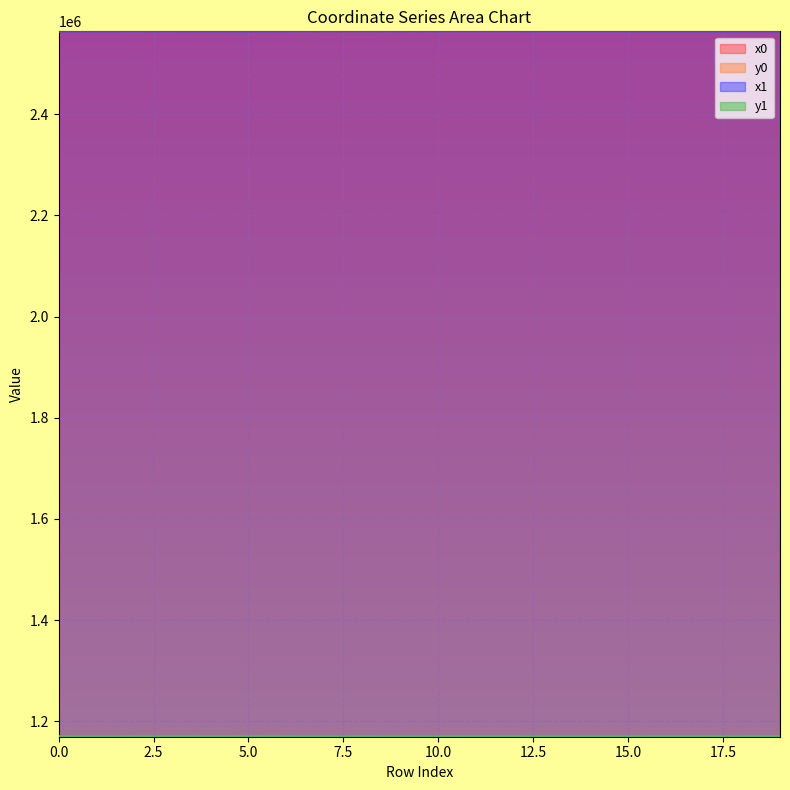

What is the approximate value of y0 at 0?

1170206.7